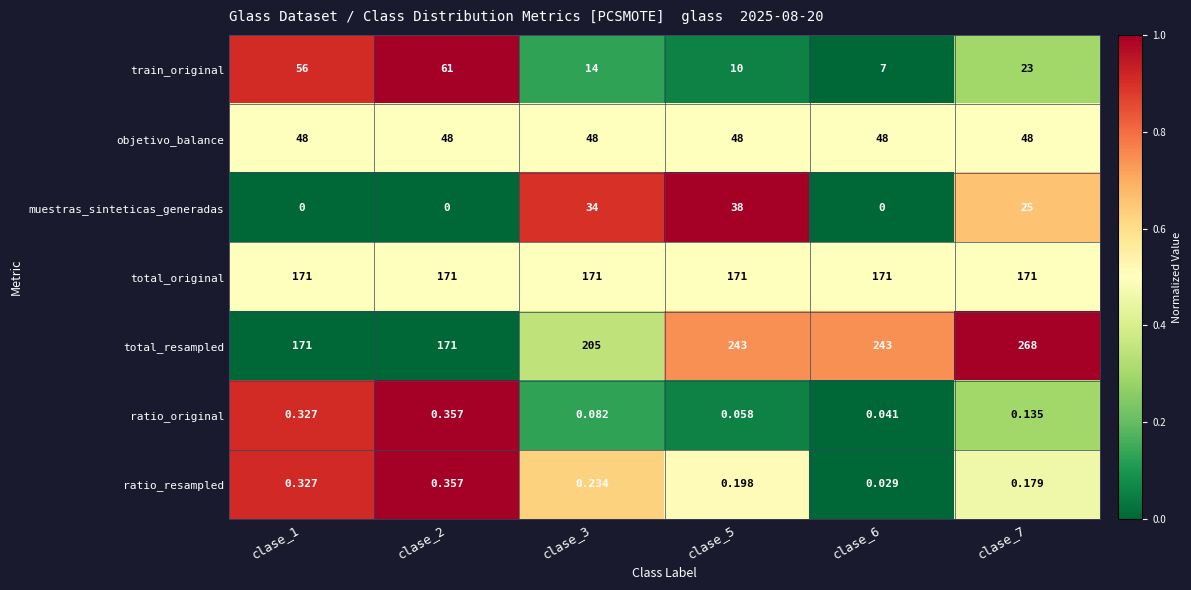

Which series has the largest total across all categories?

total_resampled